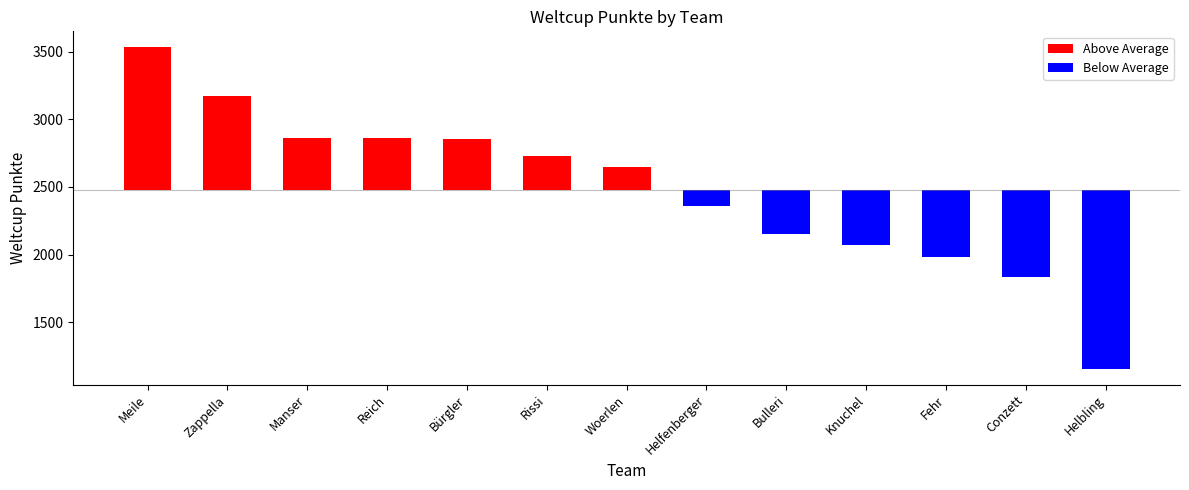

Count the number of data series in this chart.

2